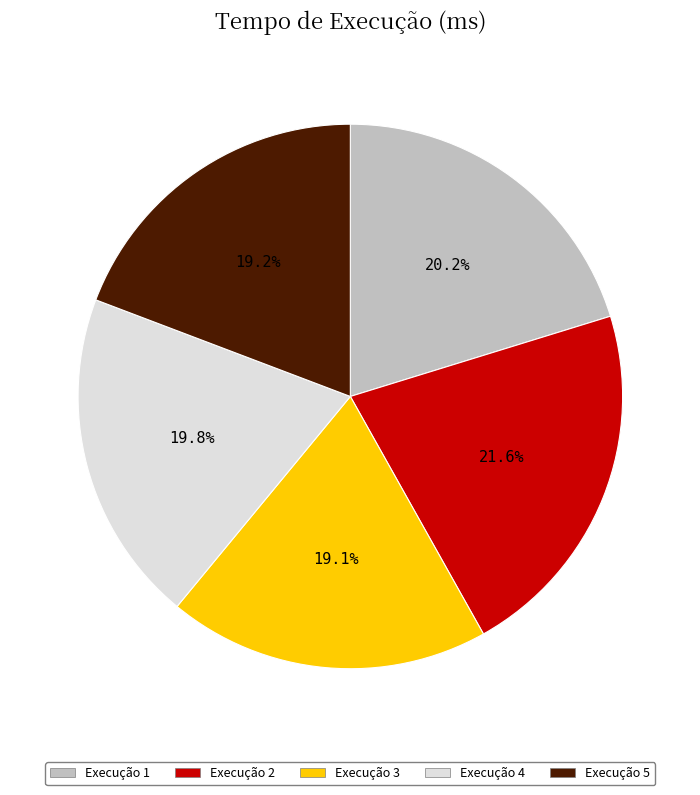

Is there any slice that represents more than half of the pie?

No